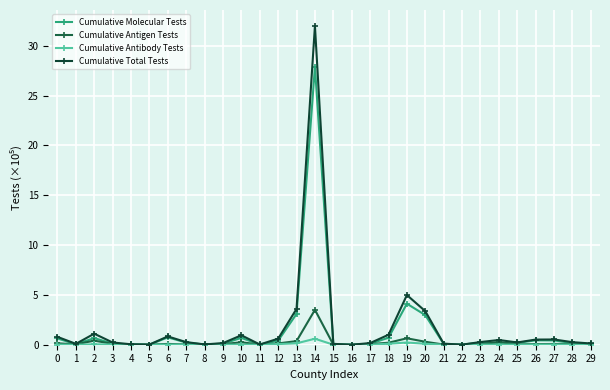

What is the difference between the Cumulative Antigen Tests values at 20 and 26?

0.2